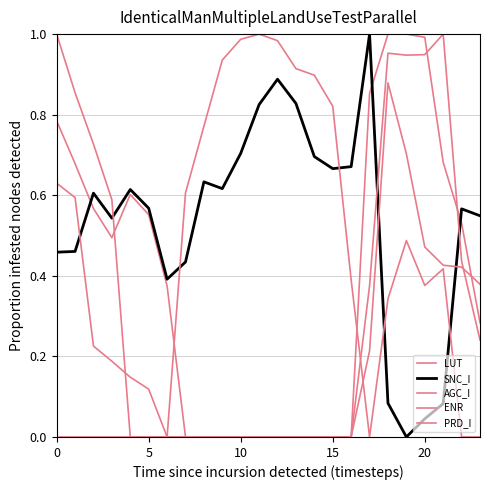

Where is ENR nearest to the value 0?

20